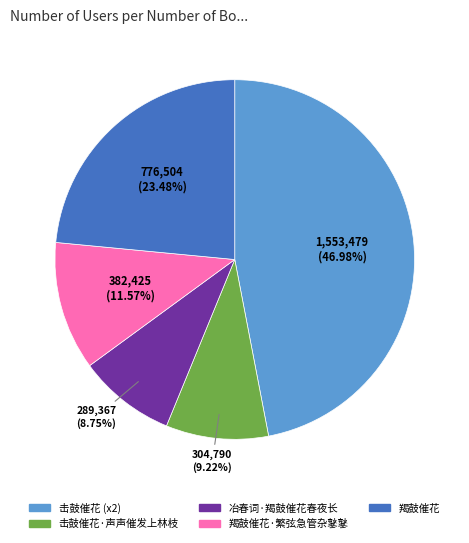

Does any single category account for the majority?

No